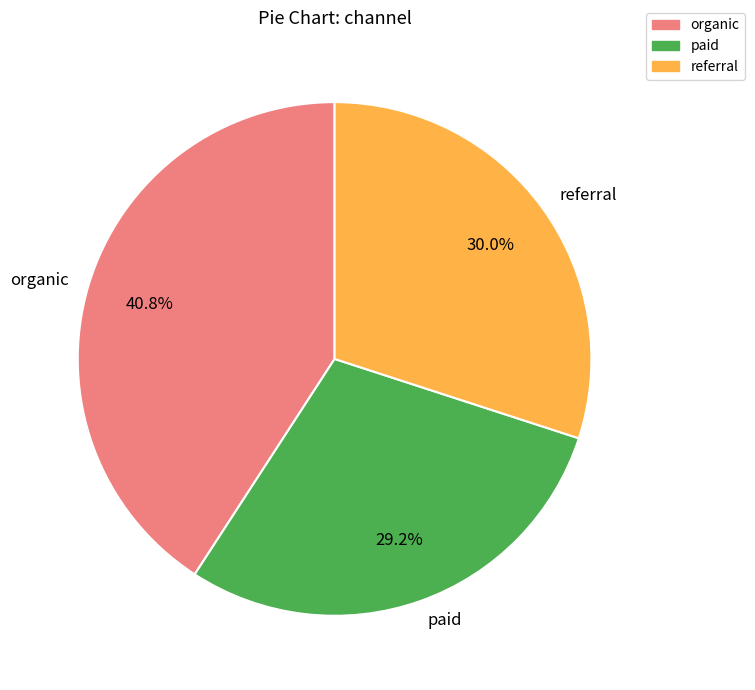

To the nearest percent, what portion does organic represent?

41%